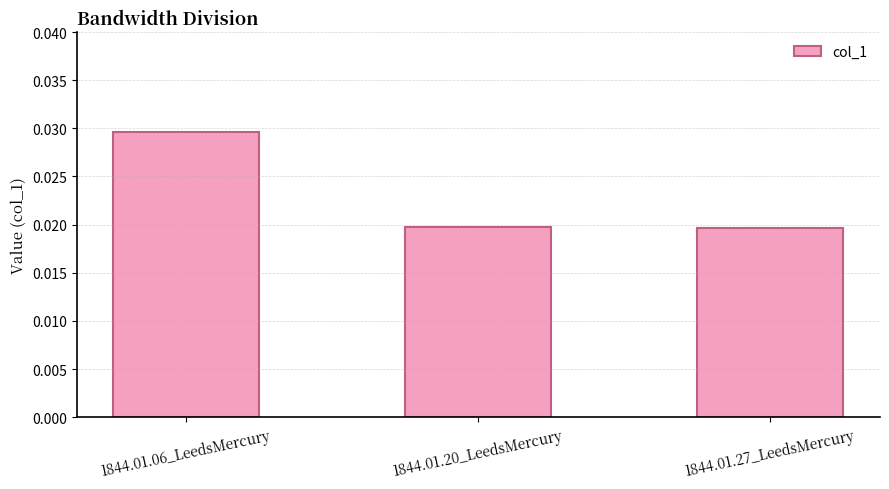

Which has a higher value, 1844.01.20_LeedsMercury or 1844.01.06_LeedsMercury?

1844.01.06_LeedsMercury